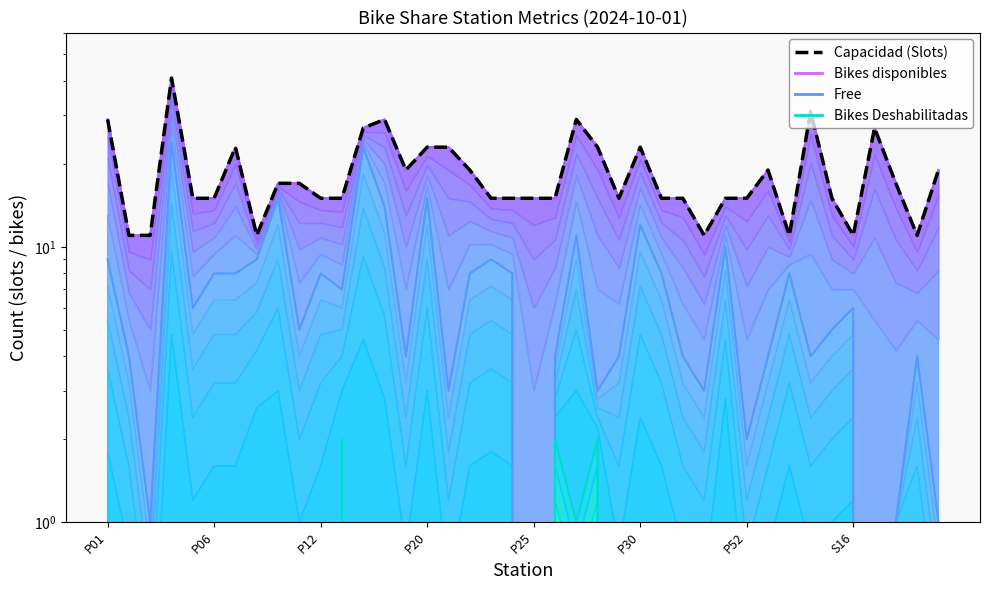

Which series has the largest range (max minus min)?

Capacidad (Slots)